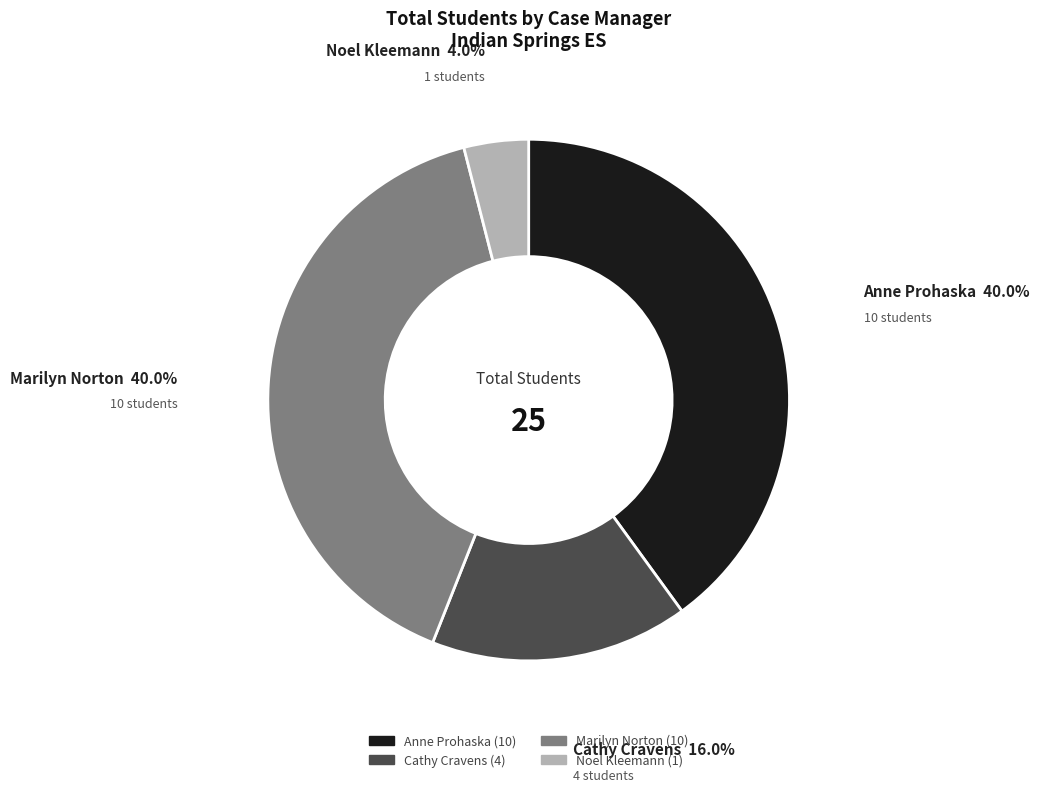

Which category has the smallest portion of the pie?

Noel Kleemann